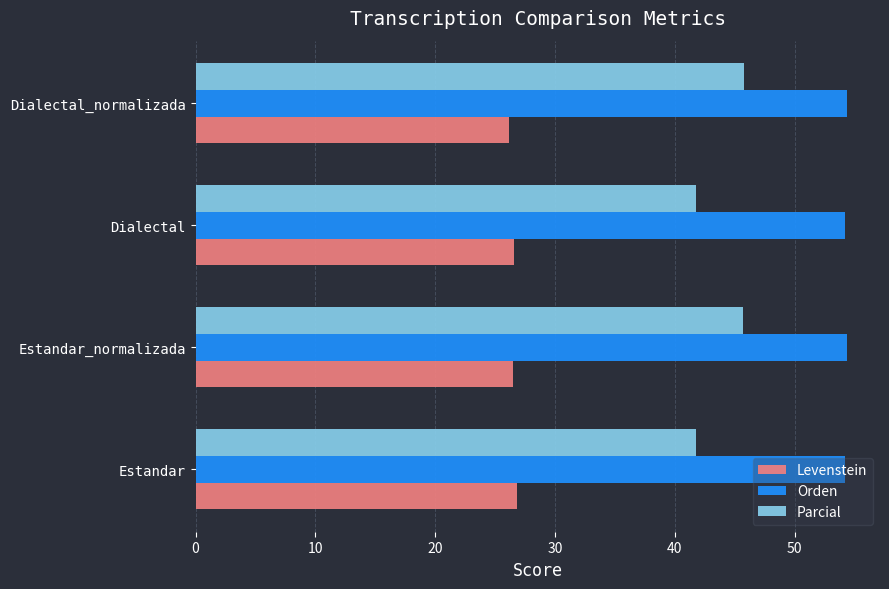

What is the sum of all Parcial values?

175.0